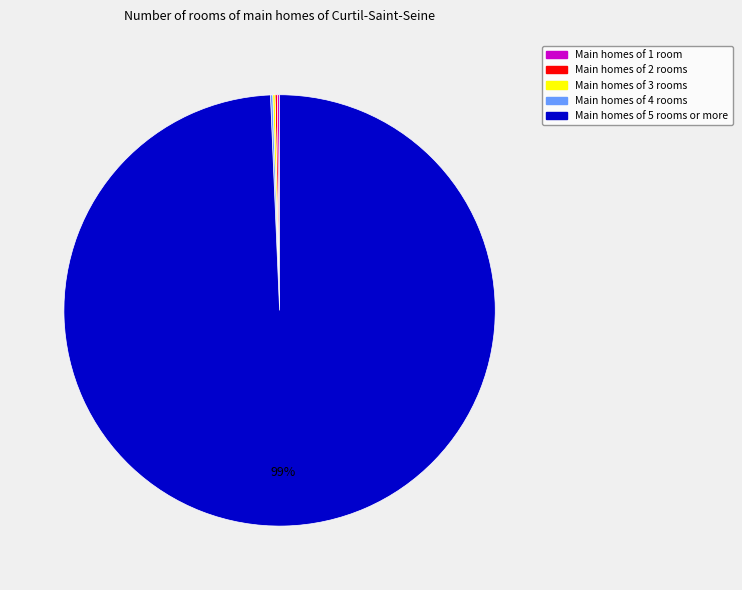

To the nearest percent, what is the average slice percentage?

20%